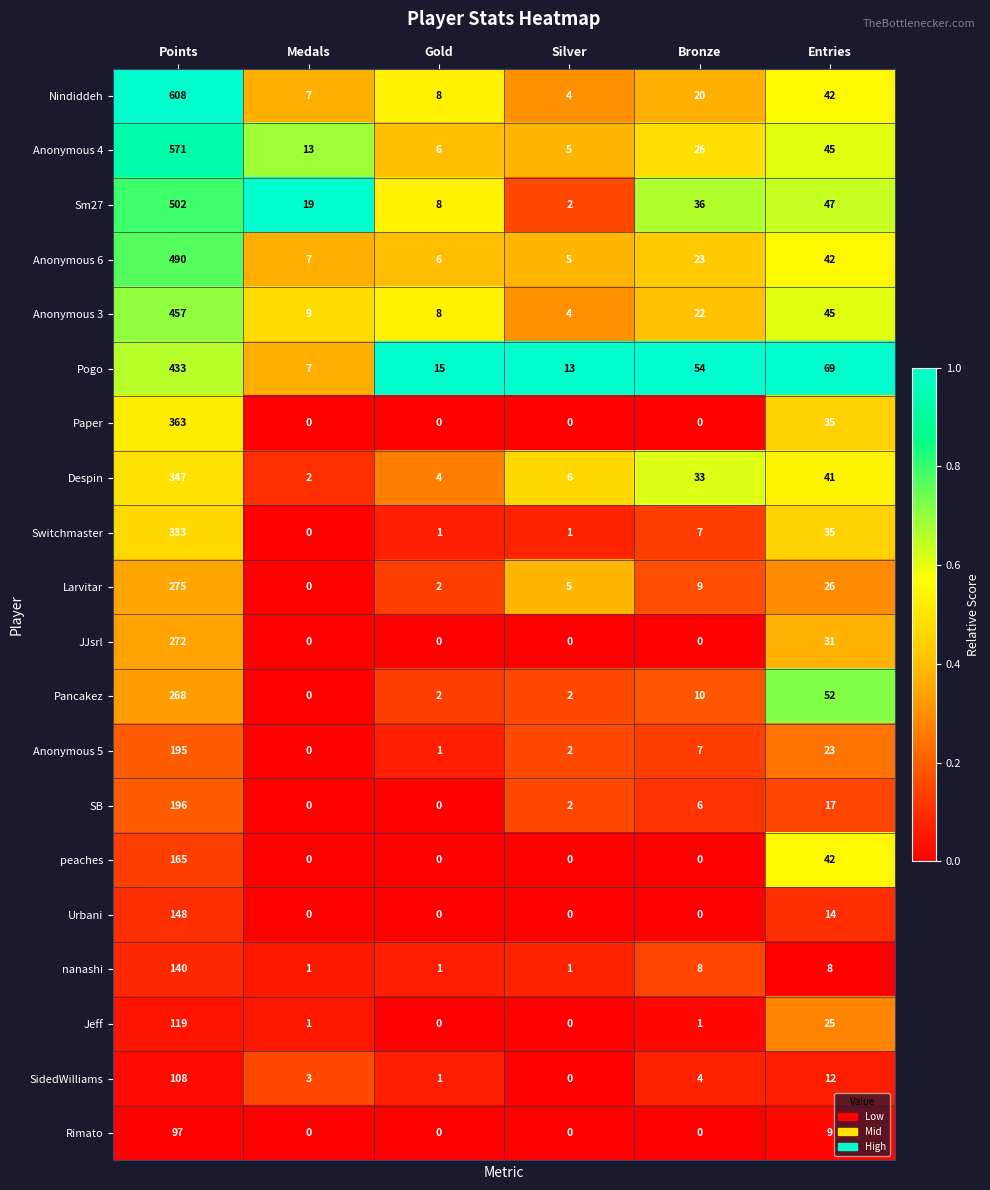

What is the total value across all series at Medals?

69